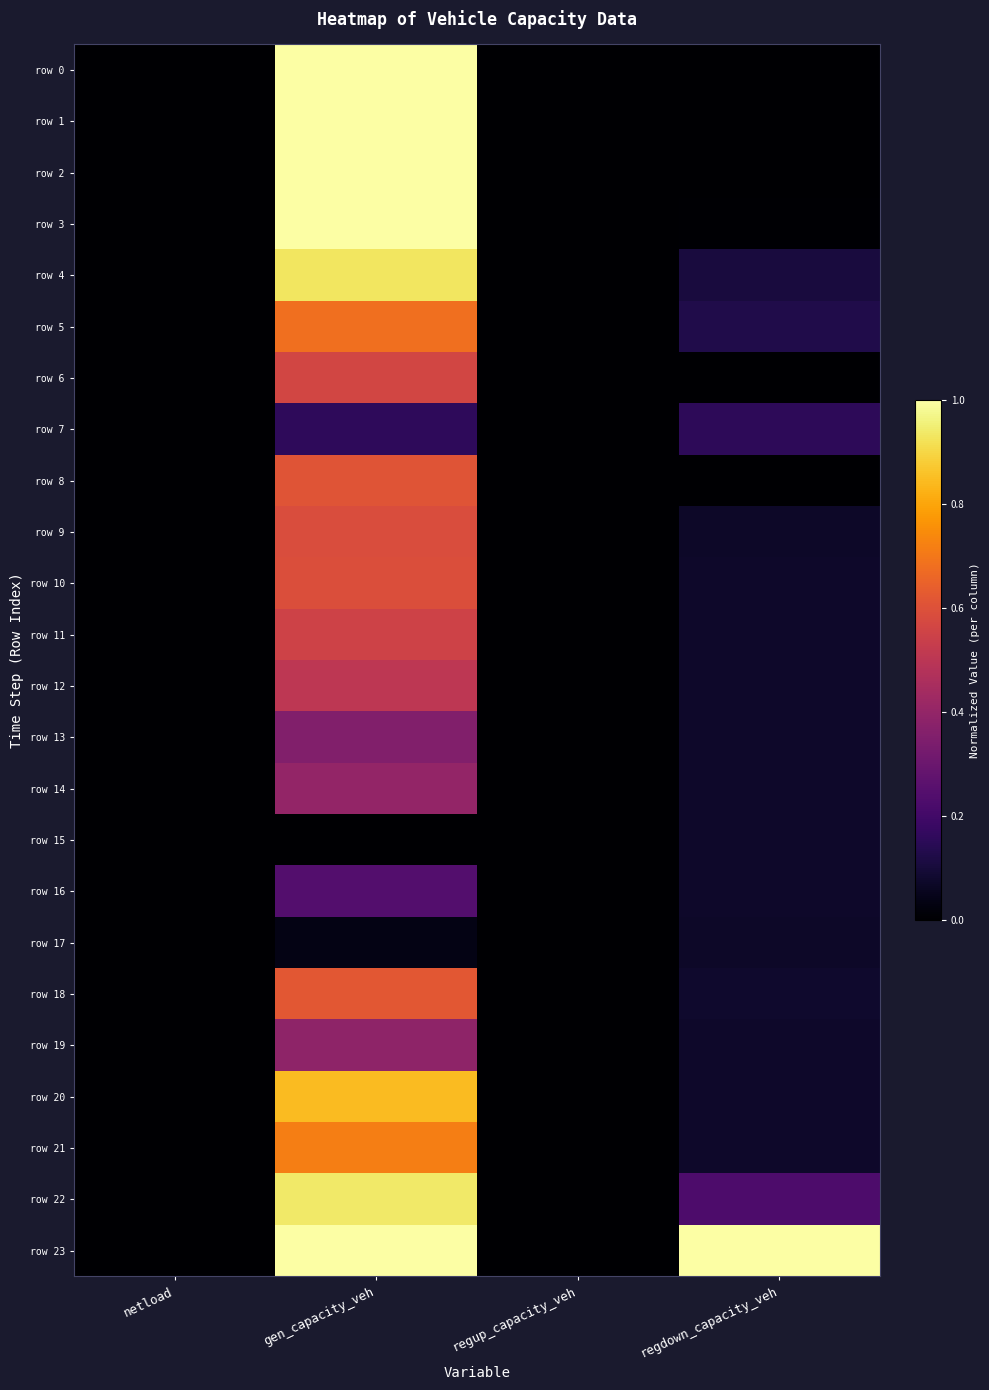

Which series has the largest range (max minus min)?

row 0